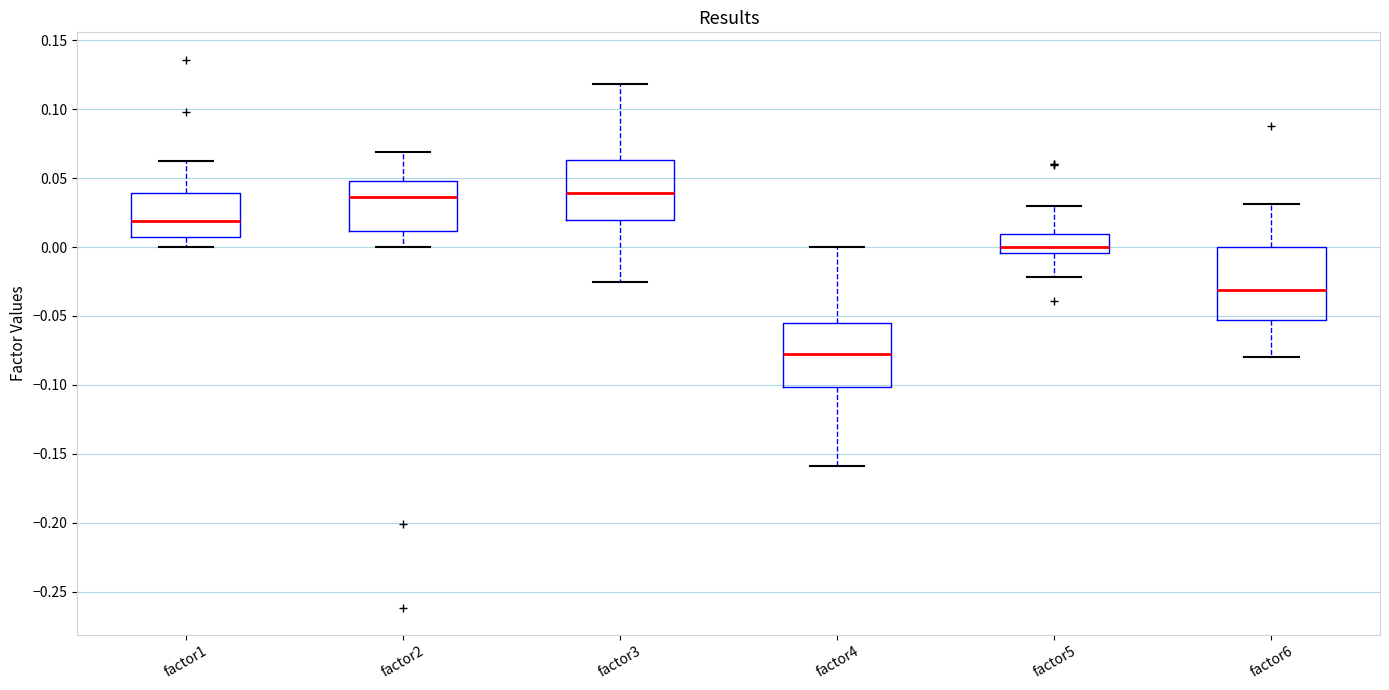

Where does the upper whisker of the box for factor6 end on the y-axis? The values are not printed on the chart, so give them approximately, as read against the axis.

0.030